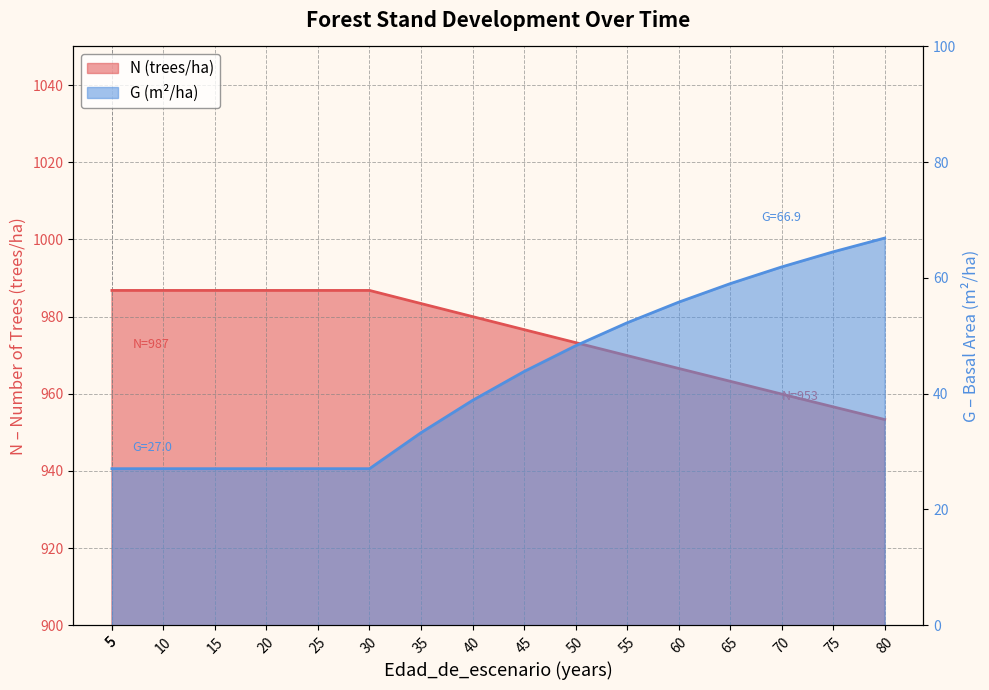

Which series changed the most between 10 and 45?

G